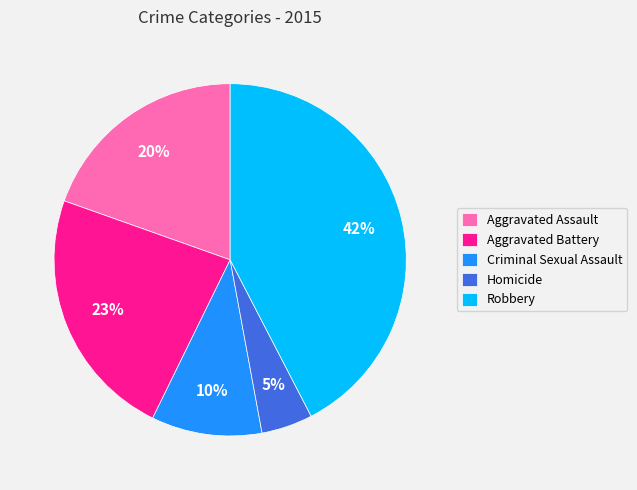

What percentage is the Homicide slice, to the nearest percent?

5%